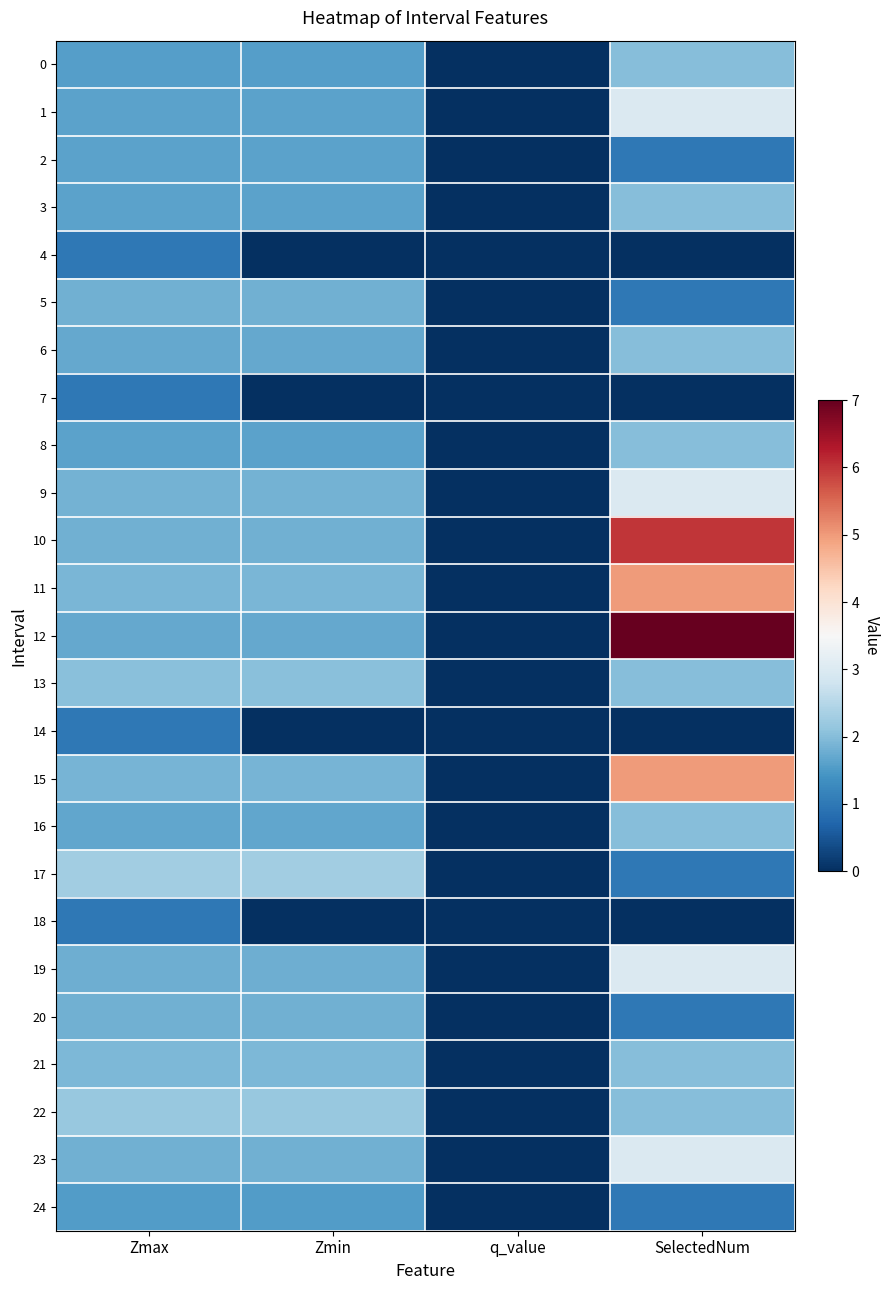

Which category has the lowest value across all series?

q_value